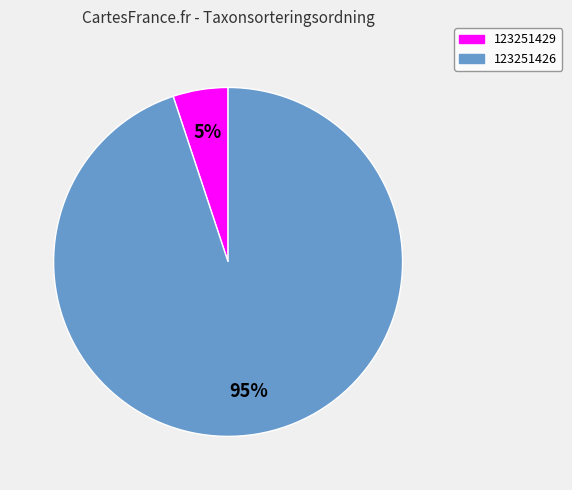

To the nearest percent, what is the combined percentage of 123251426 and 123251429?

100%